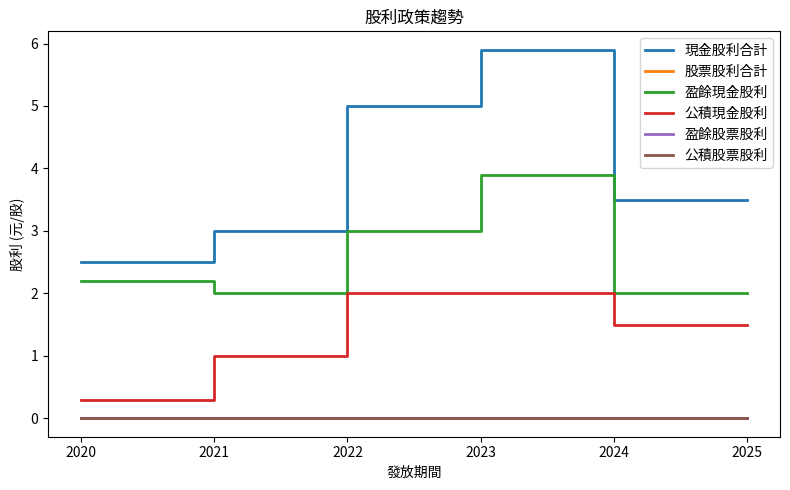

Does the chart display data point markers on the line(s)?

No